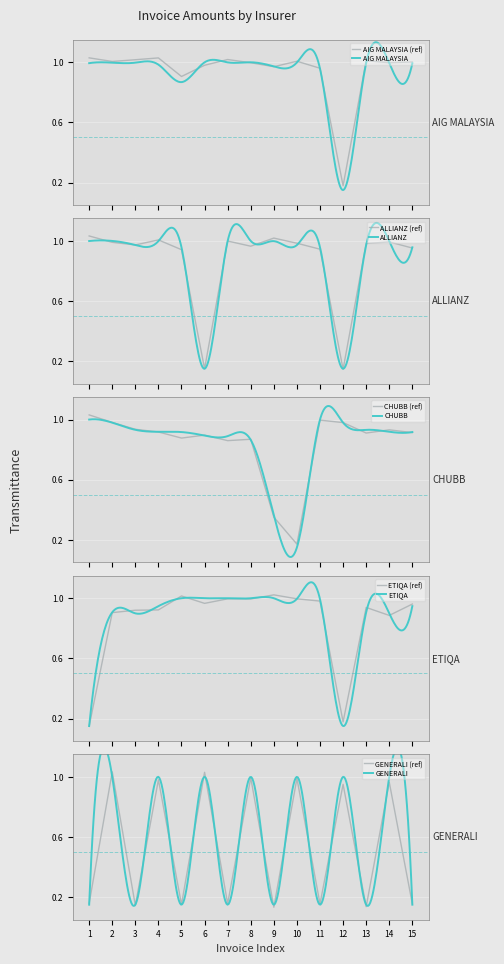

How many distinct data groups are displayed?

5